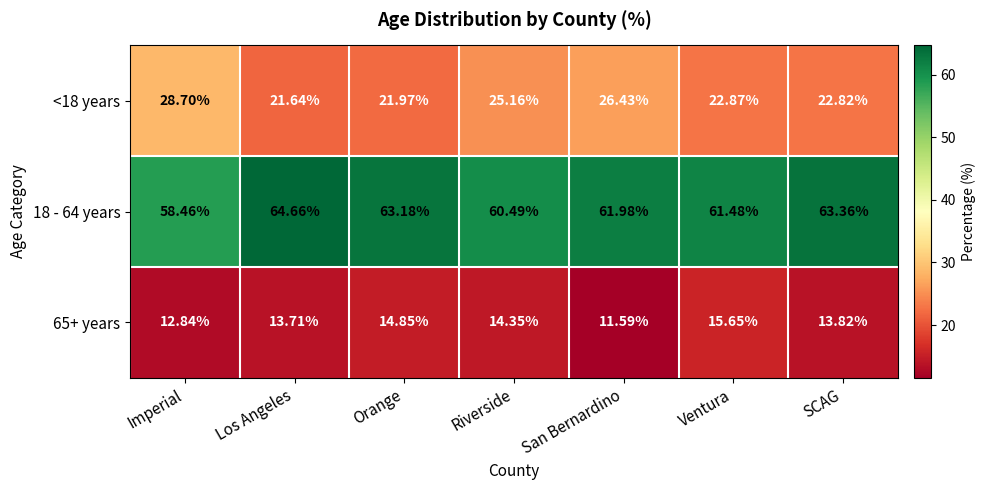

At which category does the chart reach its minimum across all series?

San Bernardino